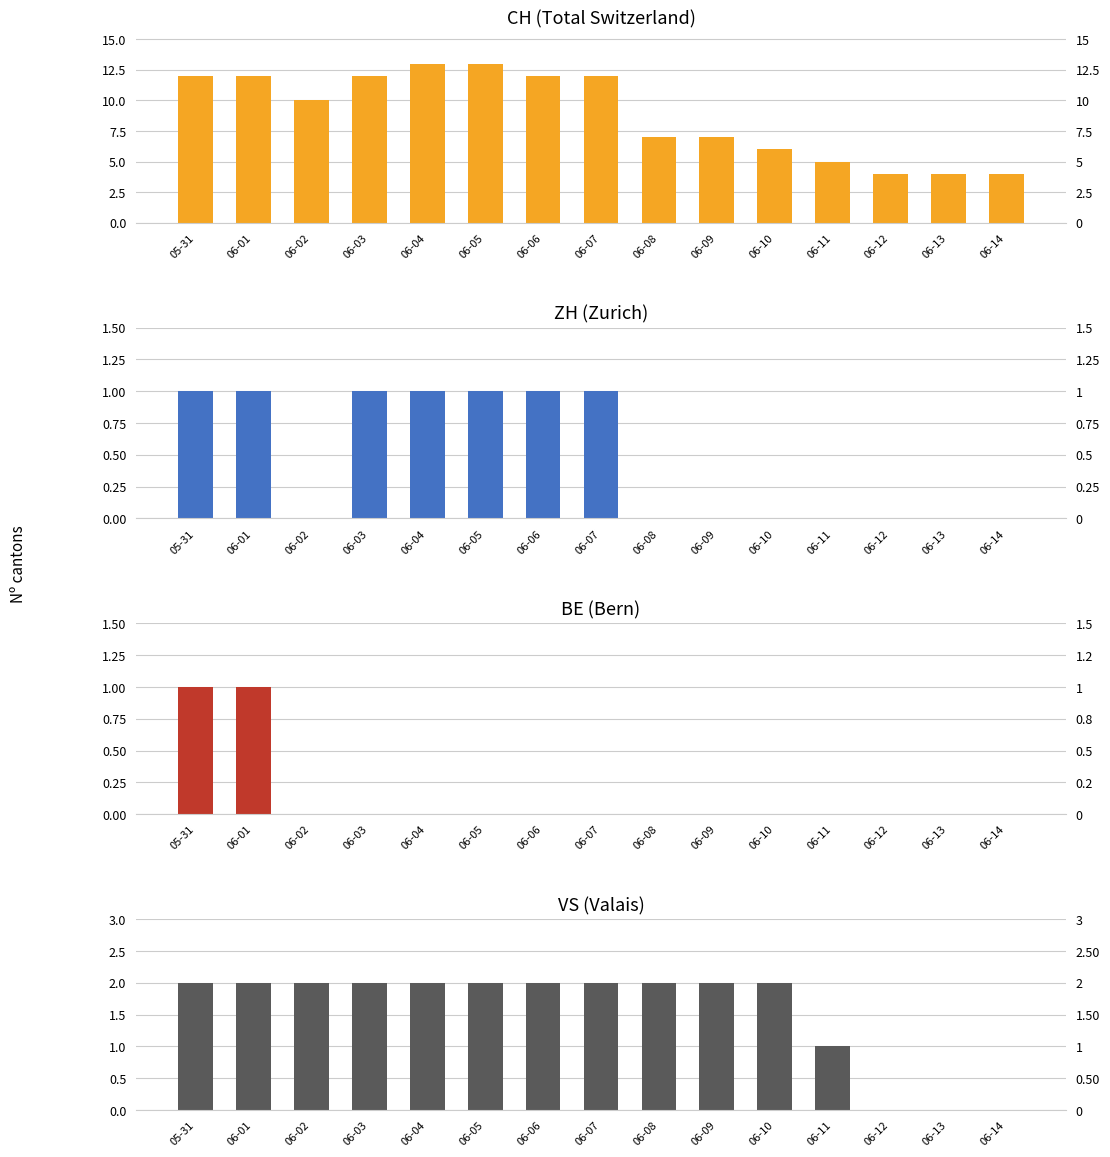

The value of VS at 05-31 is 4. True or false?

False